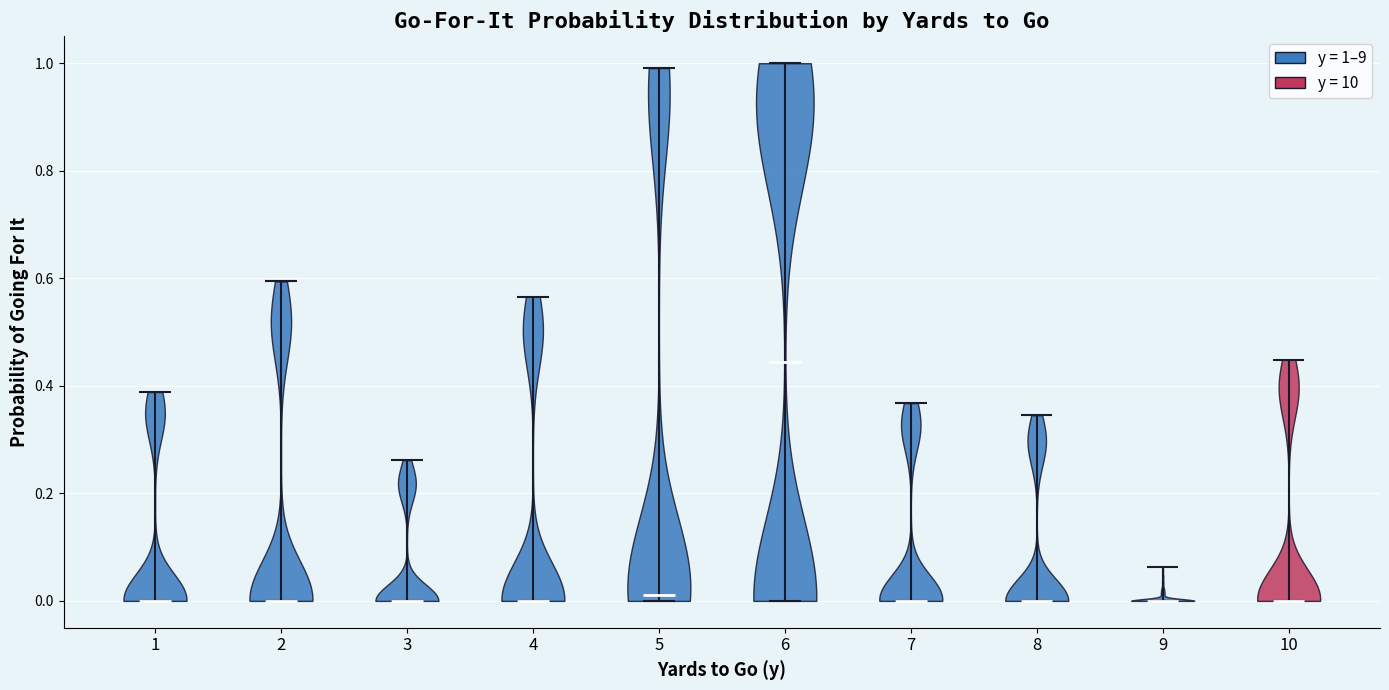

Reading left to right, read every violin against the y-axis: where its median line is, and the lowest and highest points it reaches. The values are not printed on the chart, so give them approximately, as read against the axis.

1: median line 0.00, lowest point 0.00, highest point 0.38
2: median line 0.00, lowest point 0.00, highest point 0.60
3: median line 0.00, lowest point 0.00, highest point 0.26
4: median line 0.00, lowest point 0.00, highest point 0.56
5: median line 0.02, lowest point 0.00, highest point 1.00
6: median line 0.44, lowest point 0.00, highest point 1.00
7: median line 0.00, lowest point 0.00, highest point 0.36
8: median line 0.00, lowest point 0.00, highest point 0.34
9: median line 0.00, lowest point 0.00, highest point 0.06
10: median line 0.00, lowest point 0.00, highest point 0.44